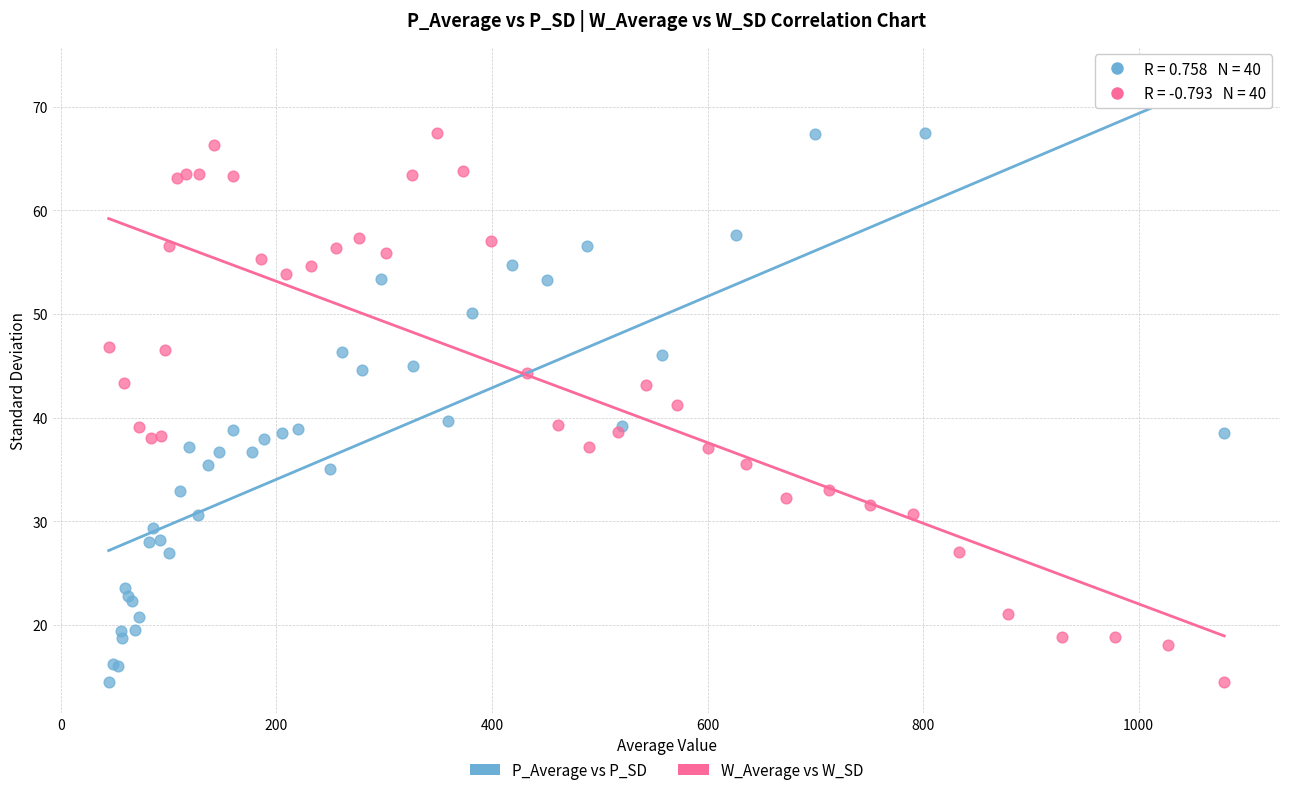

What are all the series names shown in the legend?

P_Average vs P_SD, W_Average vs W_SD